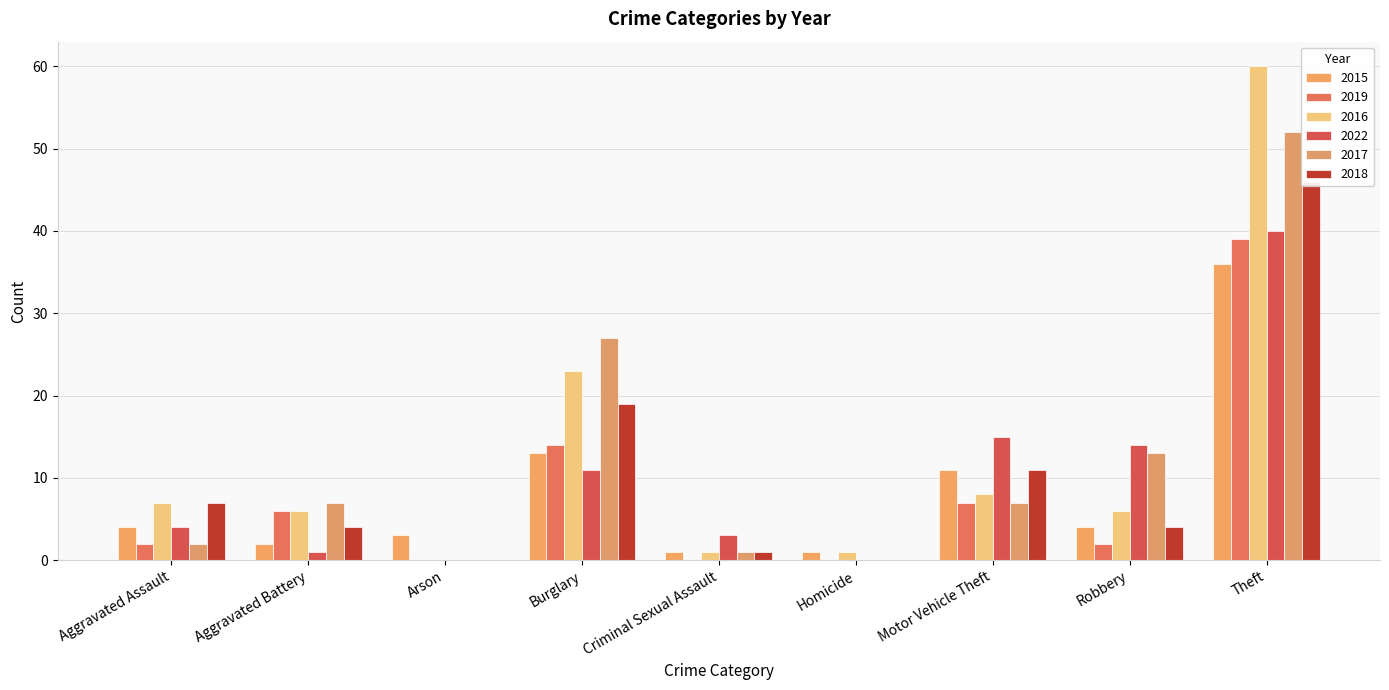

What is the label of the 6th bar from the left?

Homicide